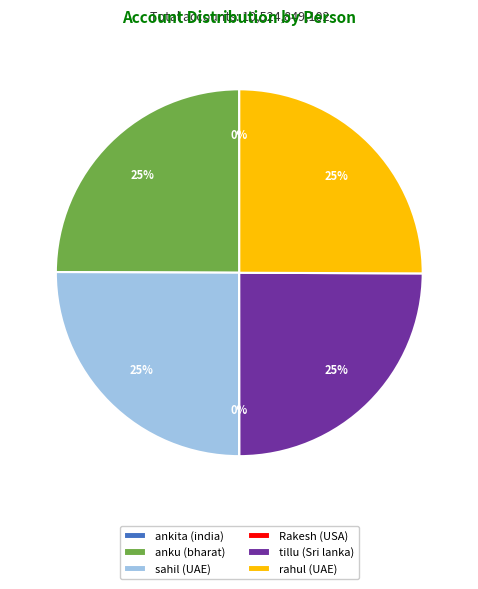

To the nearest percent, what portion does tillu (Sri lanka) represent?

25%